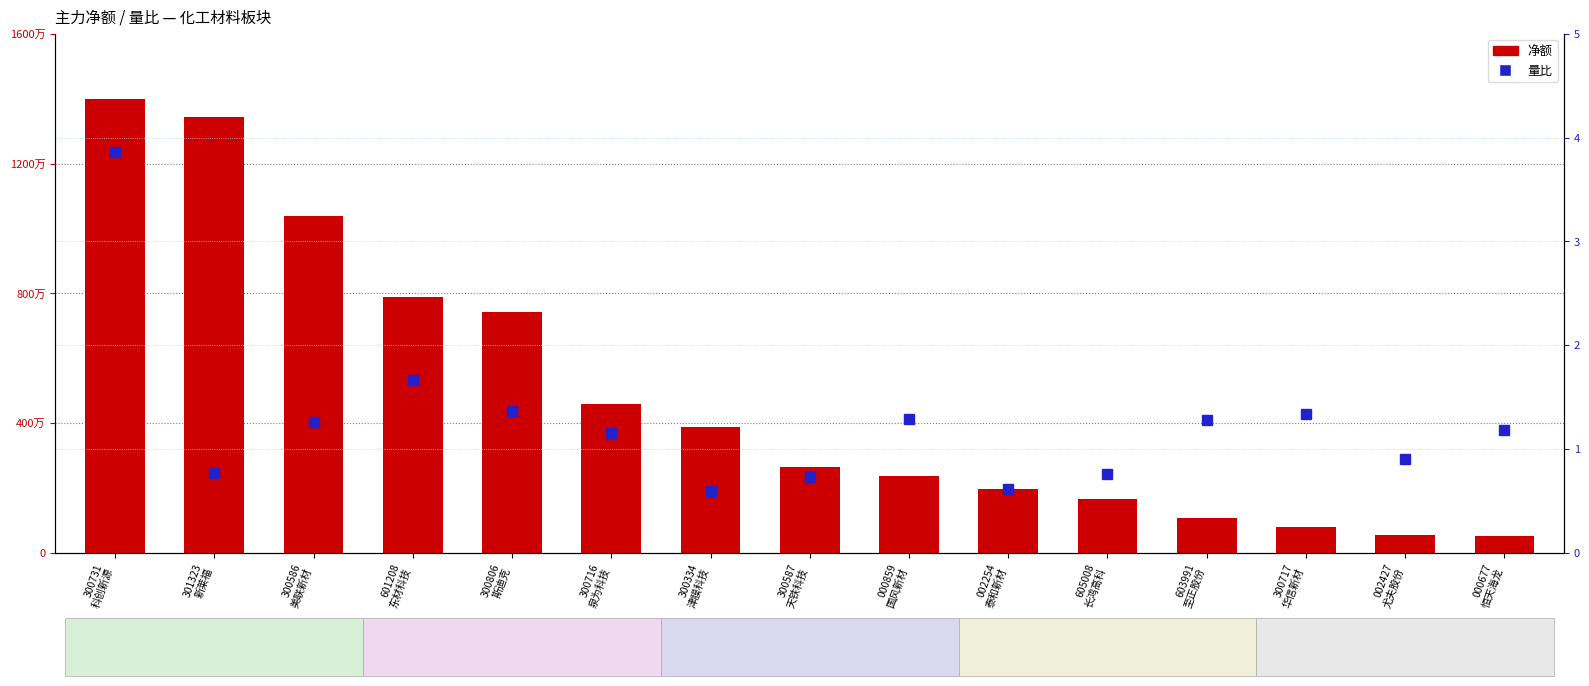

Reading left to right, transcribe all the data shown in this chart.

净额: 14001415.0	13428374.0	10397807.0	7898394.0	7419077.0	4580863.0	3879148.0	2649702.0	2358956.0	1973573.0	1654641.0	1070995.0	809158.0	551758.0	522397.0
量比: 3.9	0.8	1.3	1.7	1.4	1.1	0.6	0.7	1.3	0.6	0.8	1.3	1.3	0.9	1.2